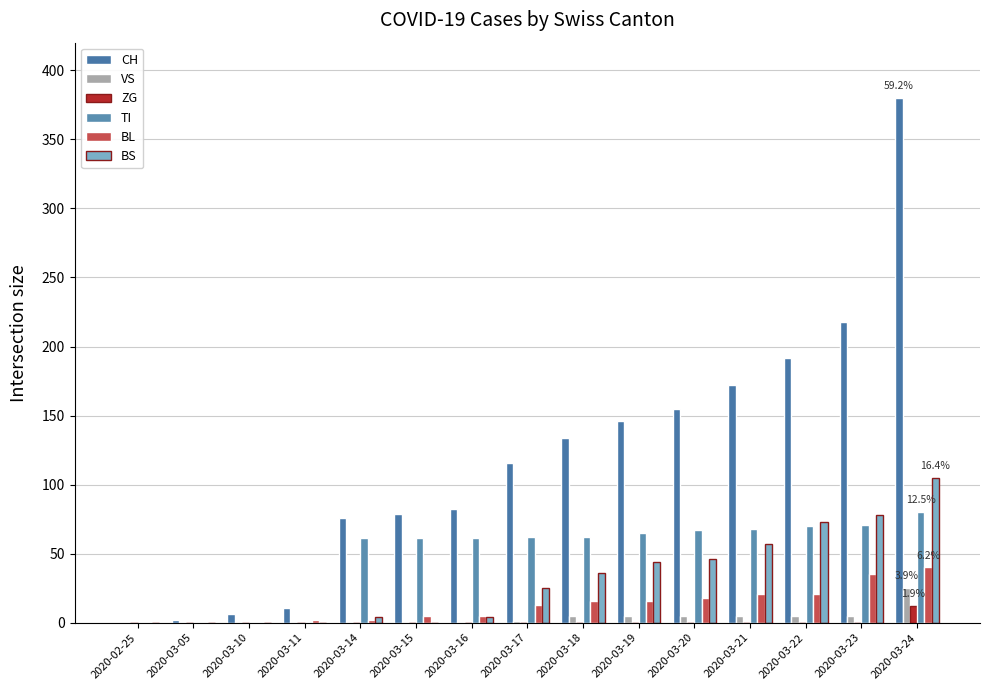

Count the number of data series in this chart.

6